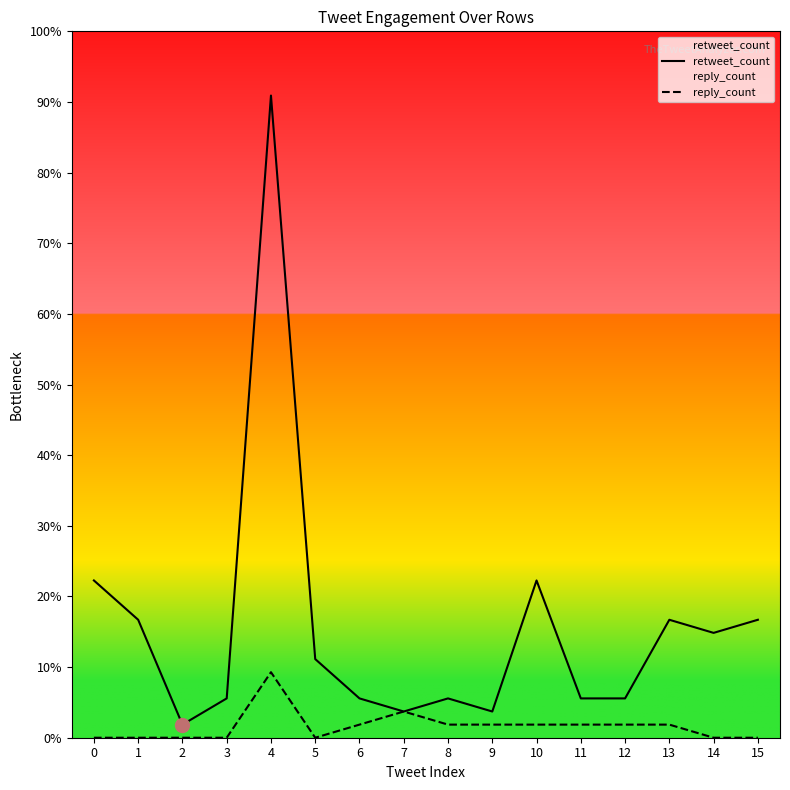

What is the difference between the maximum and minimum values in the retweet_count series?

48